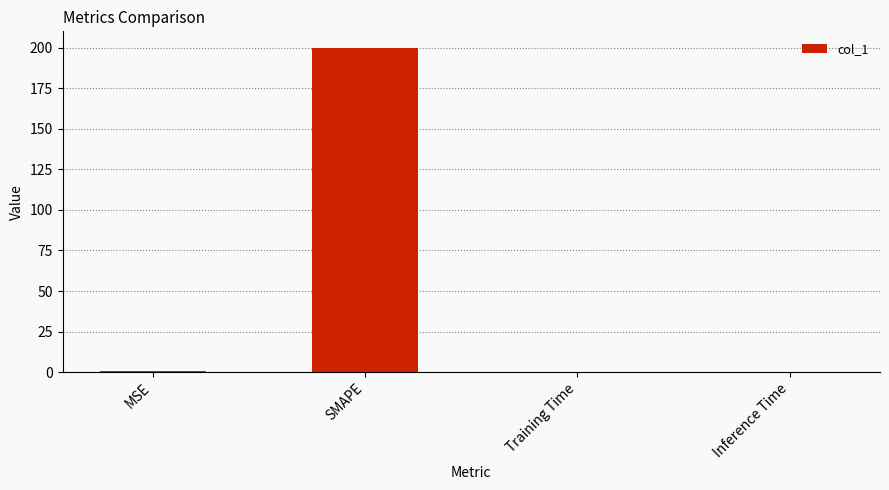

Count the number of data series in this chart.

1